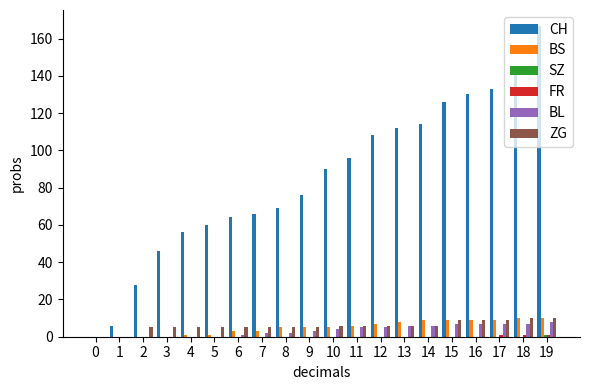

The BS series shows 9 at 17. True or false?

True